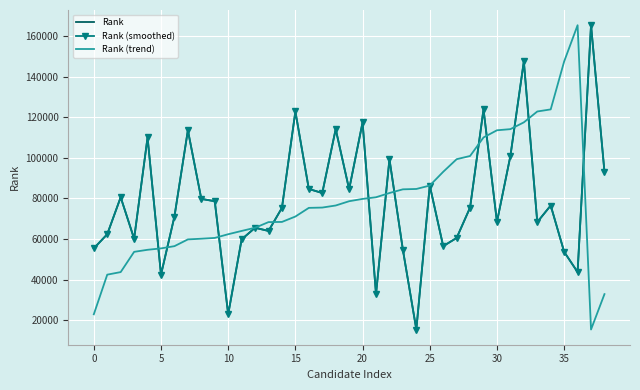

How many data points in Rank (trend) are less than 75461?

19